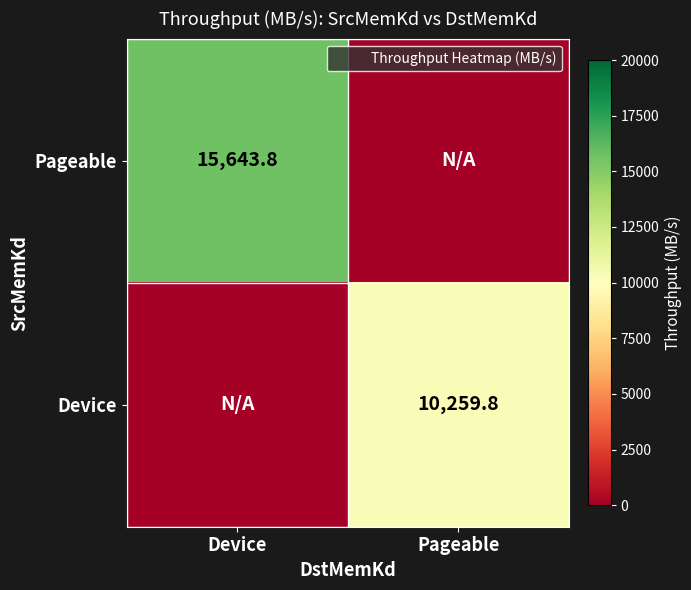

Which label corresponds to the smallest value in the chart?

Pageable